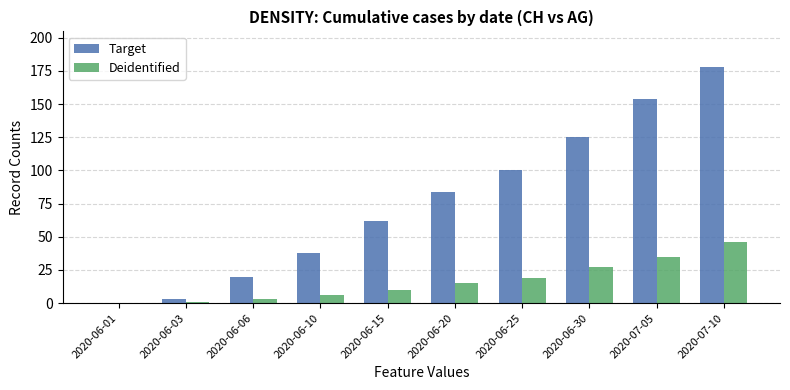

What is the total value across all series at 2020-06-25?

119